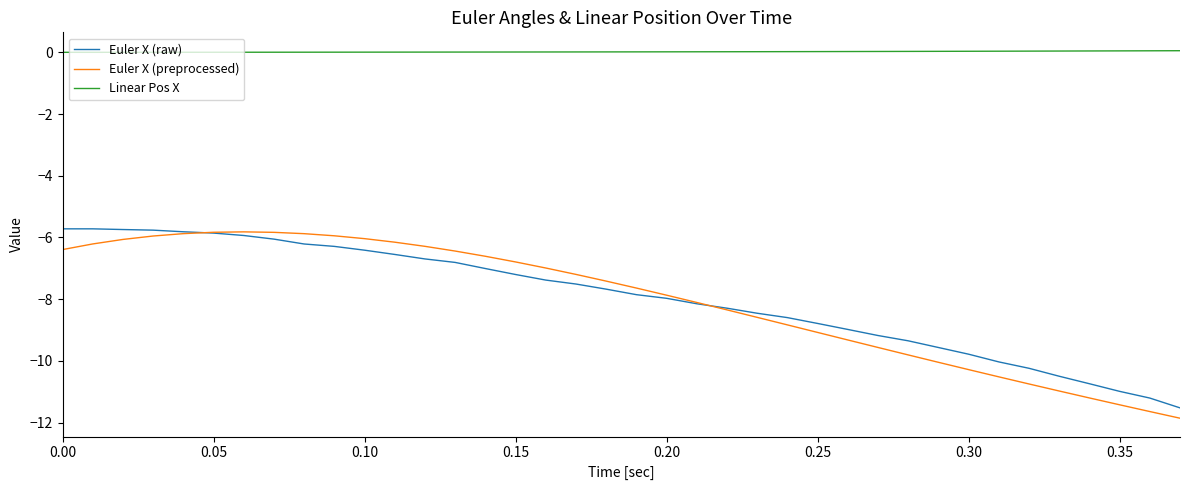

Which series has the largest total across all categories?

Linear Pos X